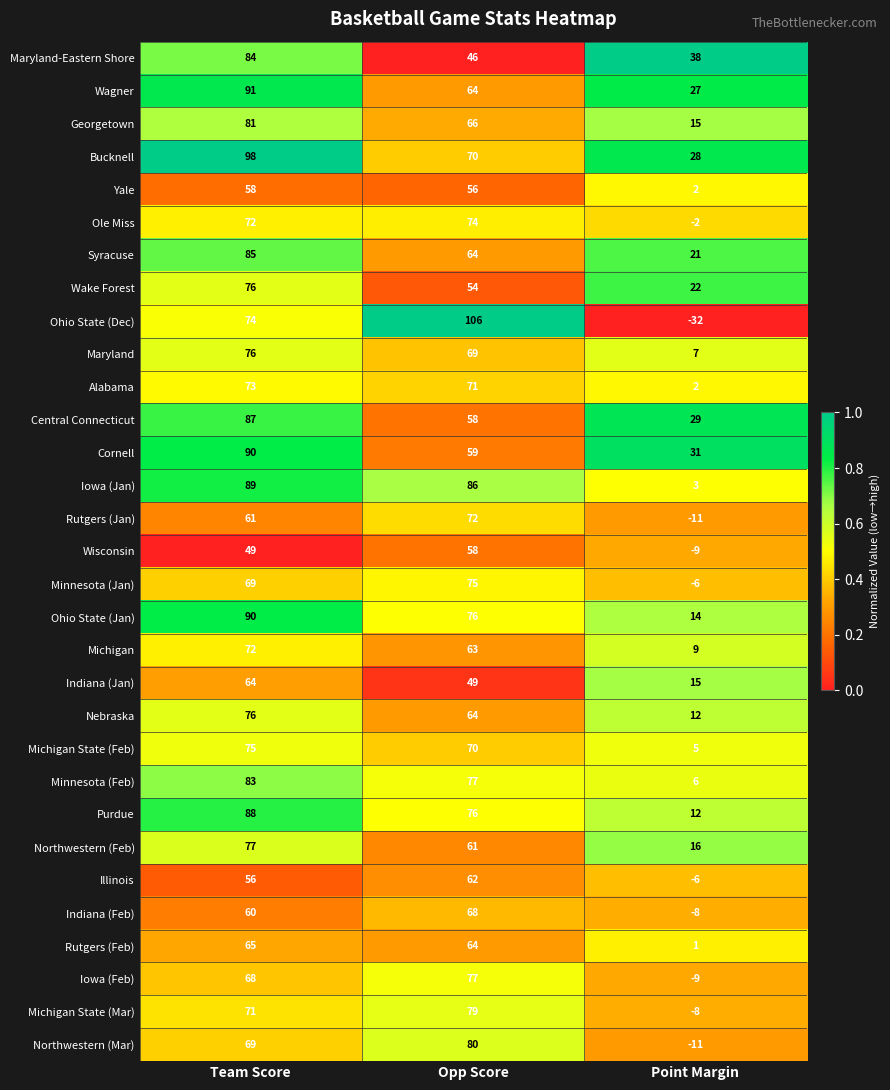

What is the sum of all Ole Miss values?

144